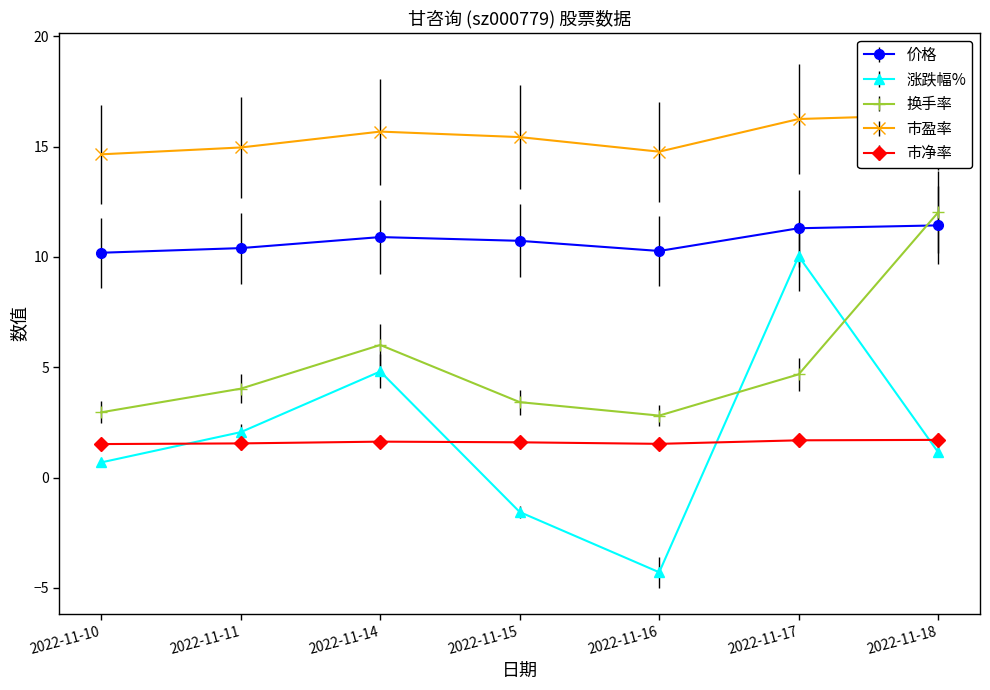

How many intersections are there between 涨跌幅% and 换手率?

2